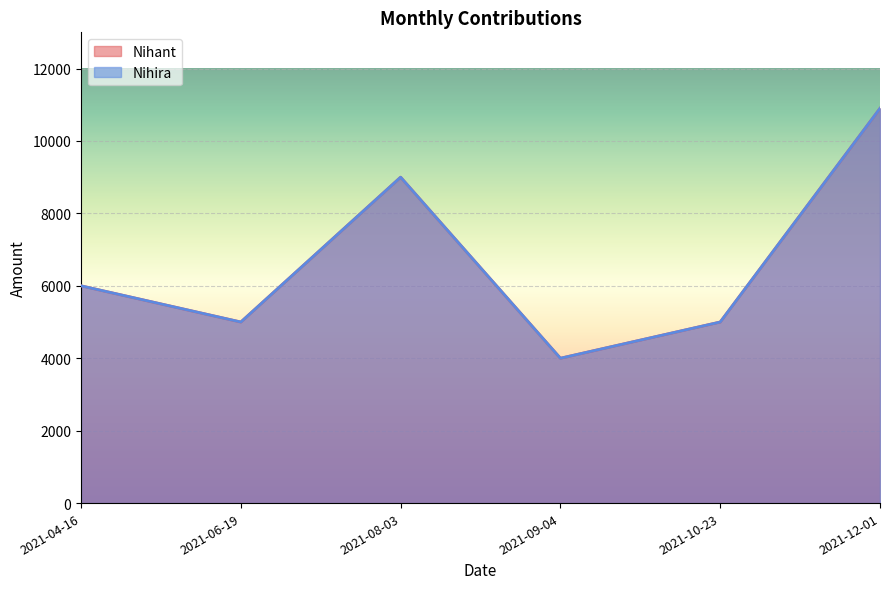

Reading left to right, list all the values displayed in this chart.

Nihant: 6000	5000	9000	4000	5000	10900
Nihira: 6000	5000	9000	4000	5000	10900